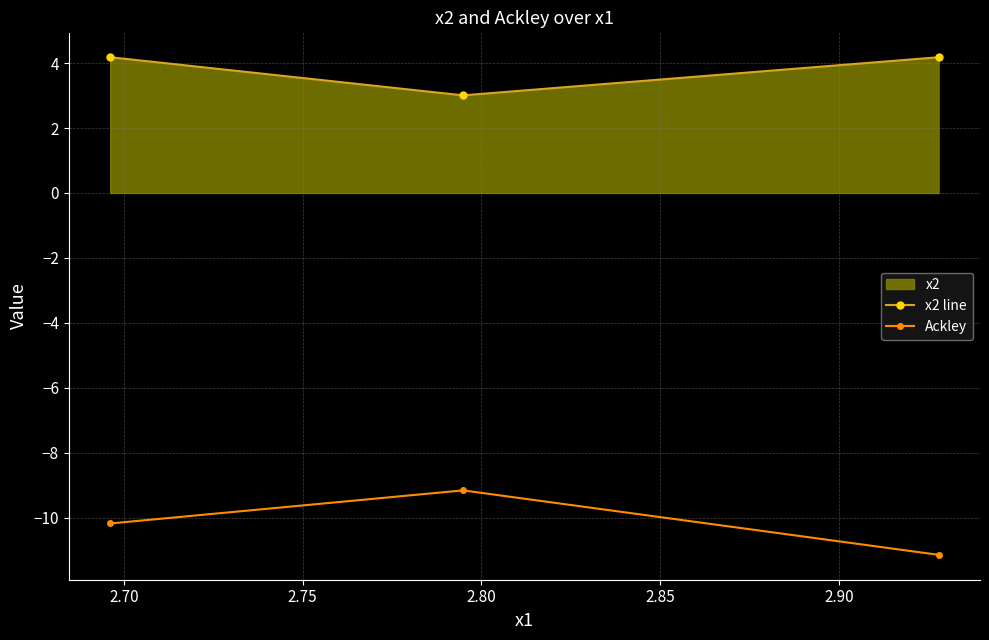

Reading right to left, list all the values displayed in this chart.

x2 line: 4.2	3.0	4.2
Ackley: -11.1	-9.2	-10.2